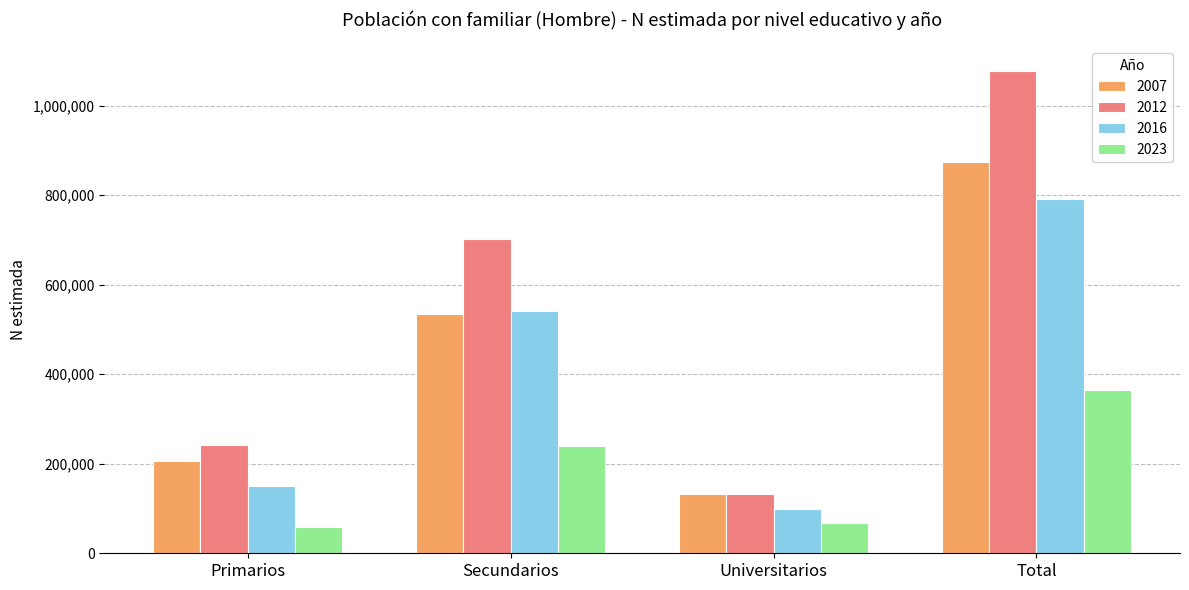

Is the value of 2023 at Total greater than the value of 2007 at Secundarios?

No